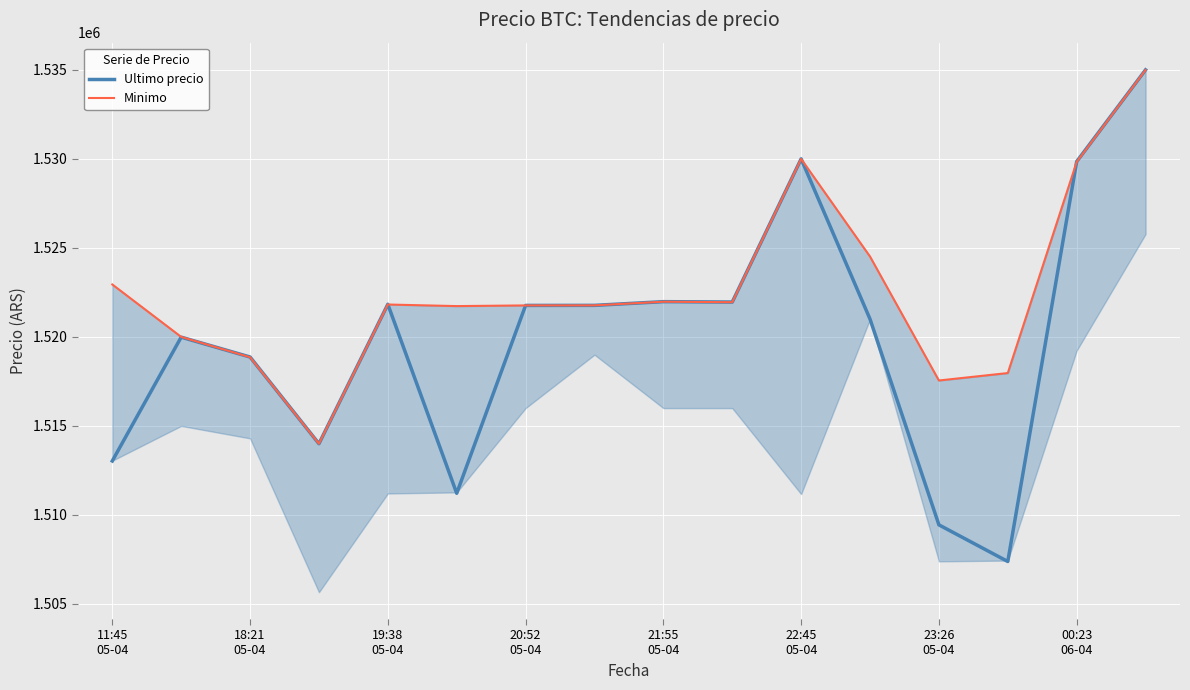

What is the lowest value of the Ultimo precio series?

1507384